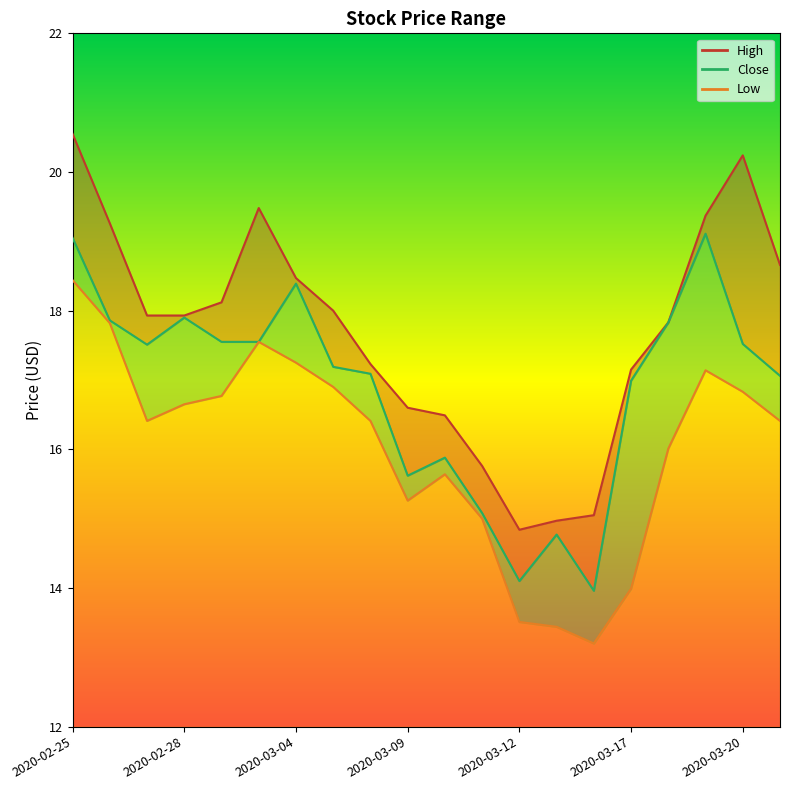

How many interior local valleys does the Close series have?

4